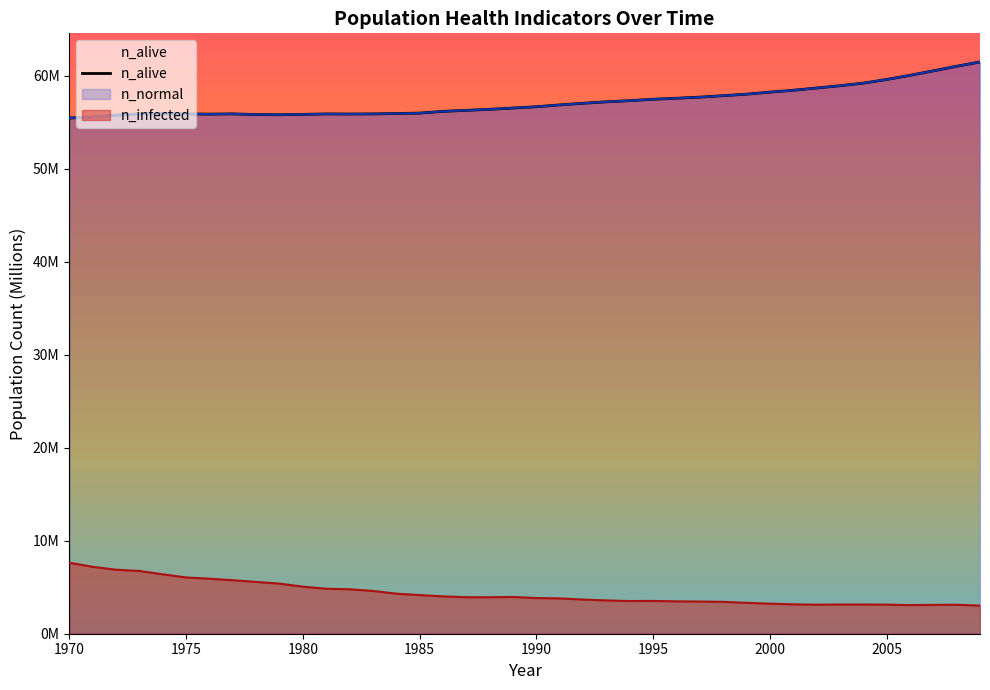

How many interior local valleys (lower than both neighbors) does the data have?

3